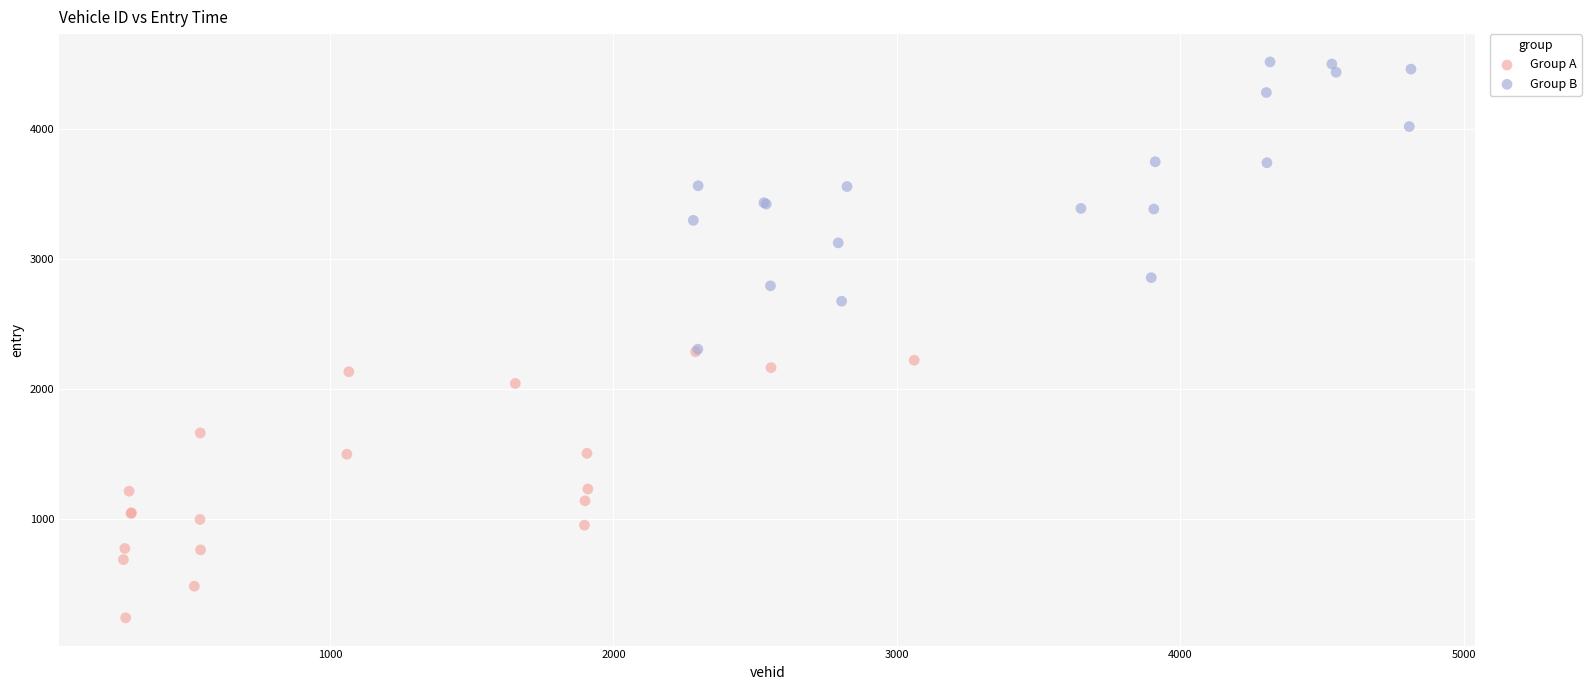

Which series contains the highest Y value?

Group B